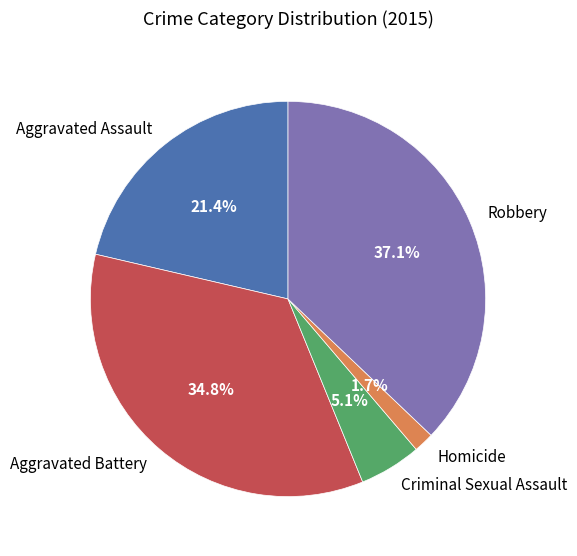

The Homicide slice represents 9% of the pie. True or false?

False